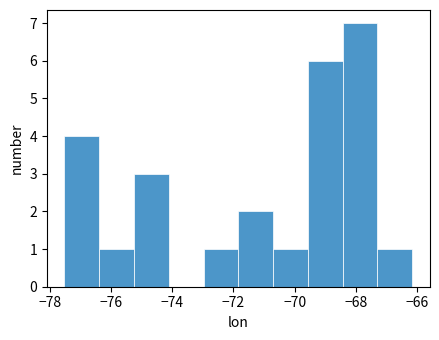

Which range on the x-axis has the tallest bar?

-68.4 to -67.4